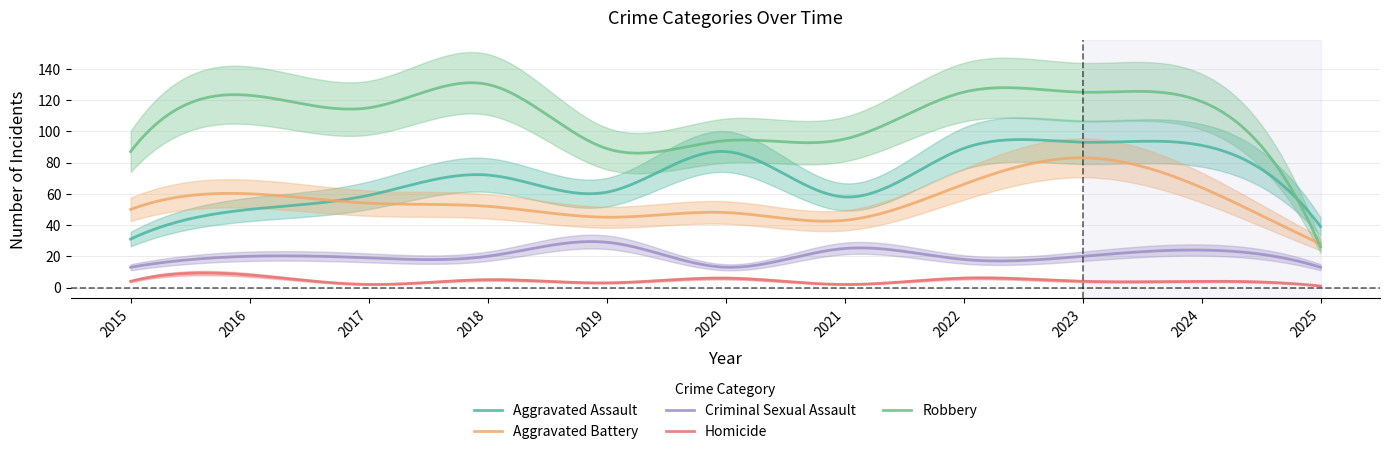

Count the Homicide values in the range 2 to 6.

9